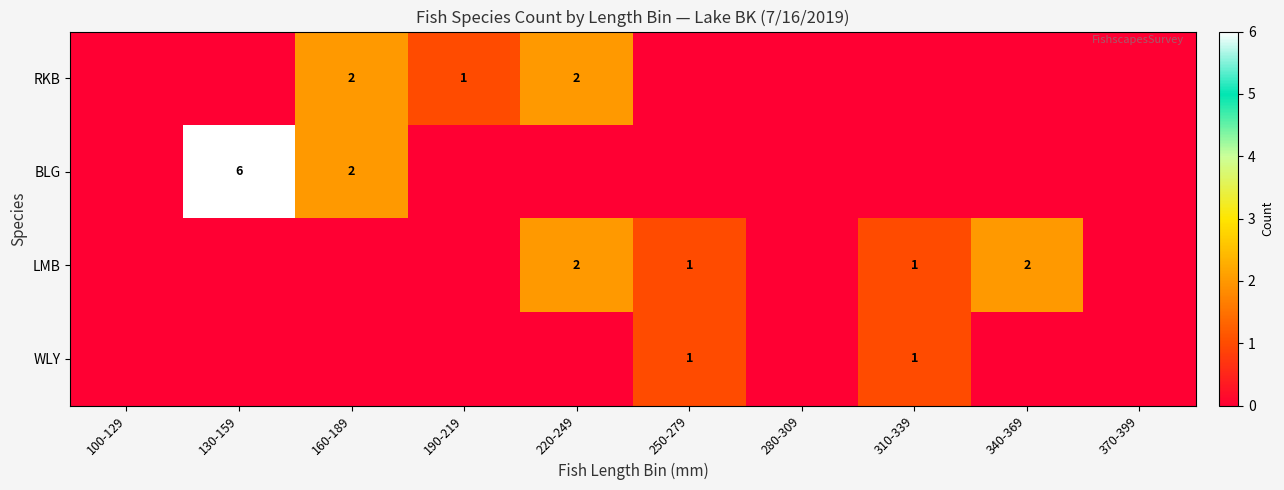

How many categories are shown in the chart?

10